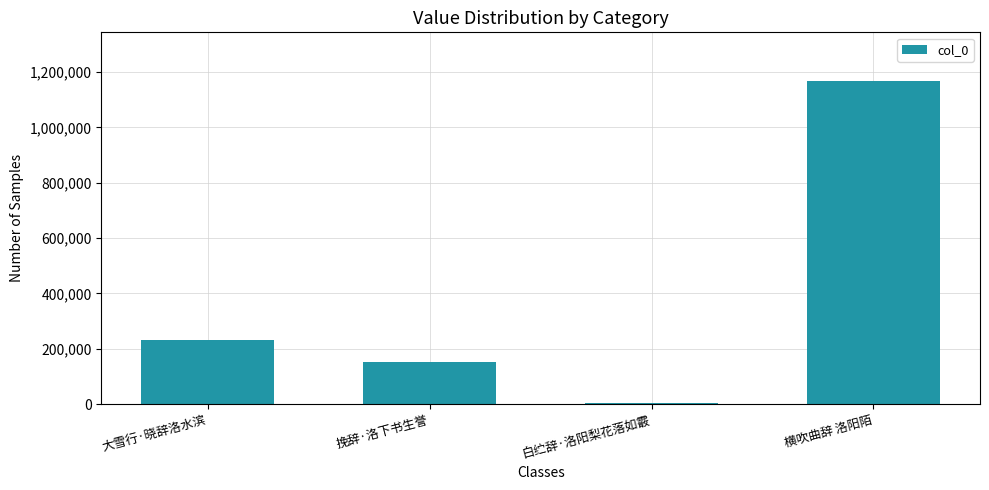

Reading left to right, what are all the values shown in this chart?

233005	150097	2719	1168698